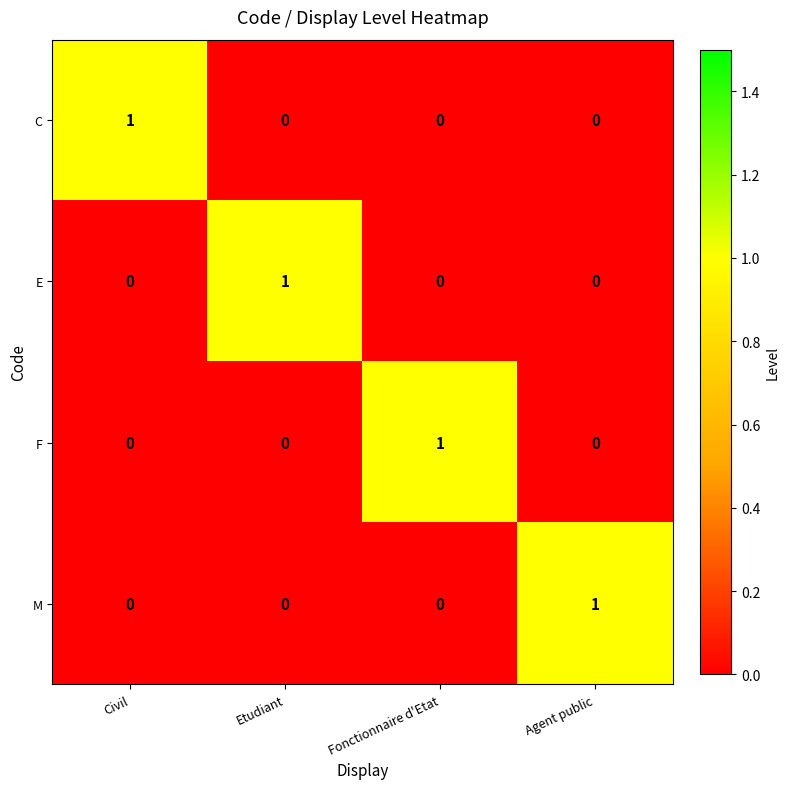

Reading right to left, what are all the values shown in this chart?

C: Agent public=0	Fonctionnaire d'Etat=0	Etudiant=0	Civil=1
E: Agent public=0	Fonctionnaire d'Etat=0	Etudiant=1	Civil=0
F: Agent public=0	Fonctionnaire d'Etat=1	Etudiant=0	Civil=0
M: Agent public=1	Fonctionnaire d'Etat=0	Etudiant=0	Civil=0